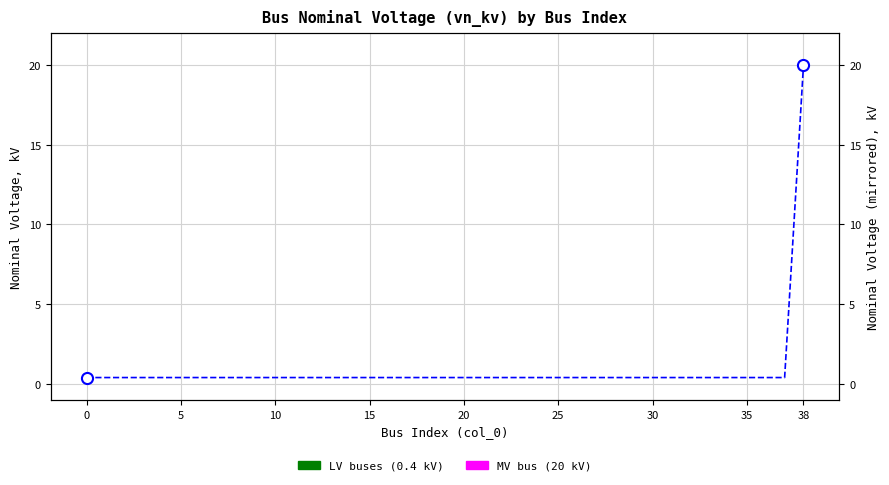

How many lines are shown in the chart?

1